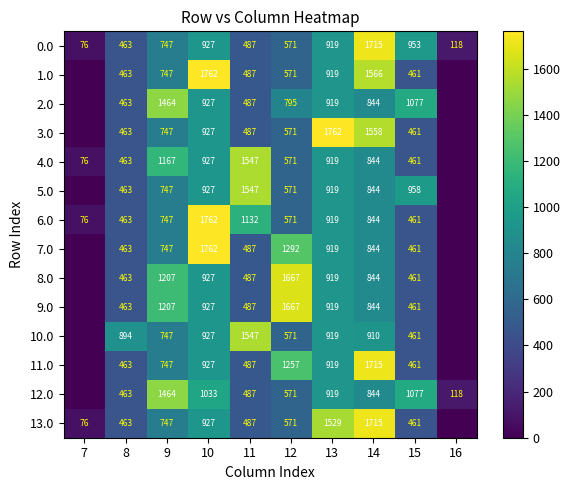

Which category has the lowest value in the 0.0 series?

7